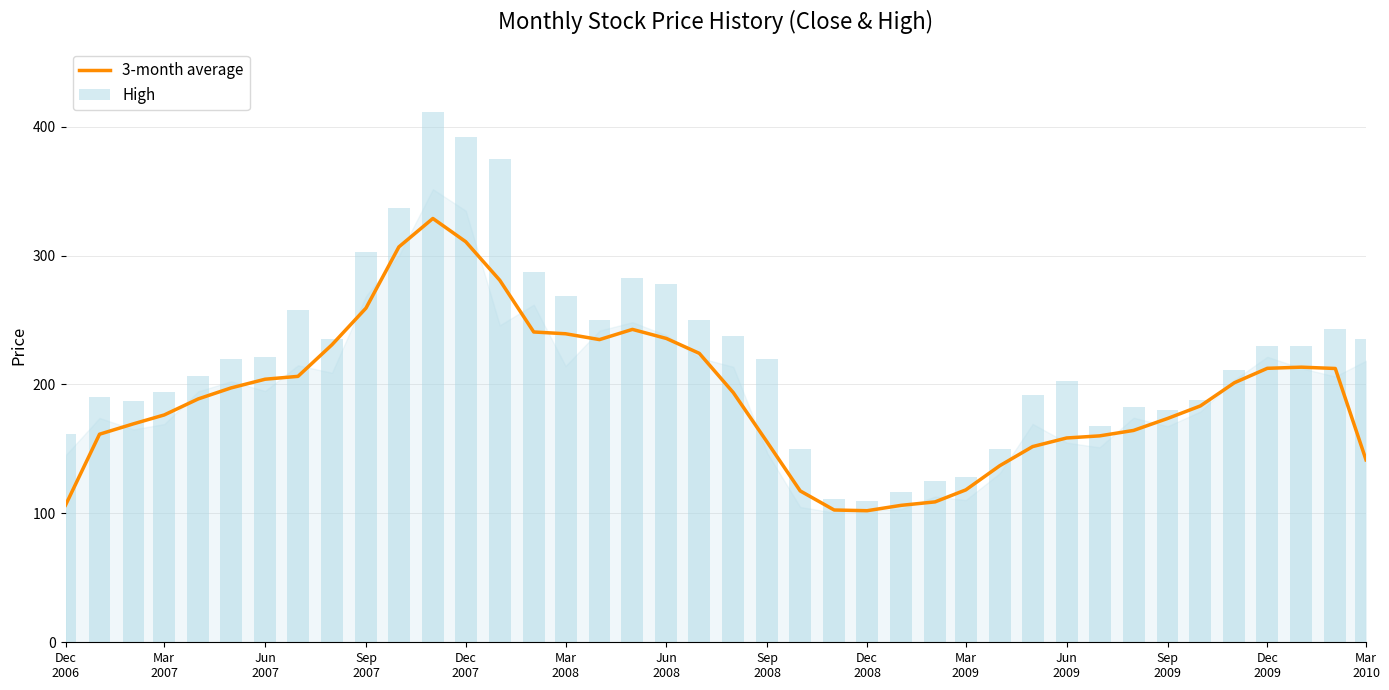

What is the maximum value for 3-month average?

328.8